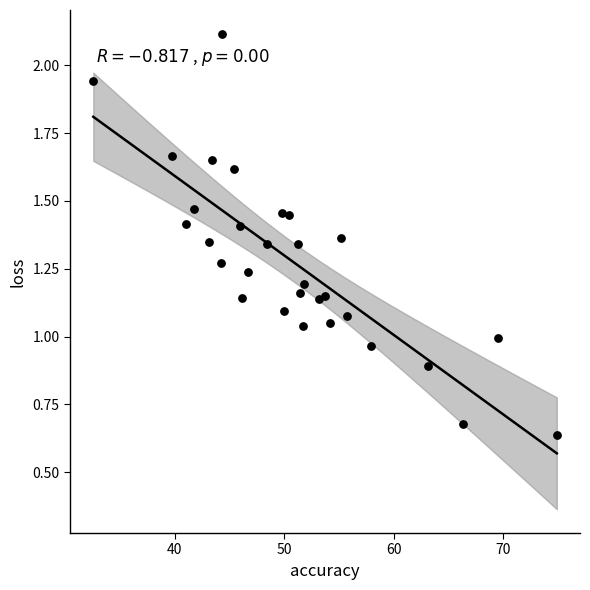

What is the range of X values (max minus min)?

42.3